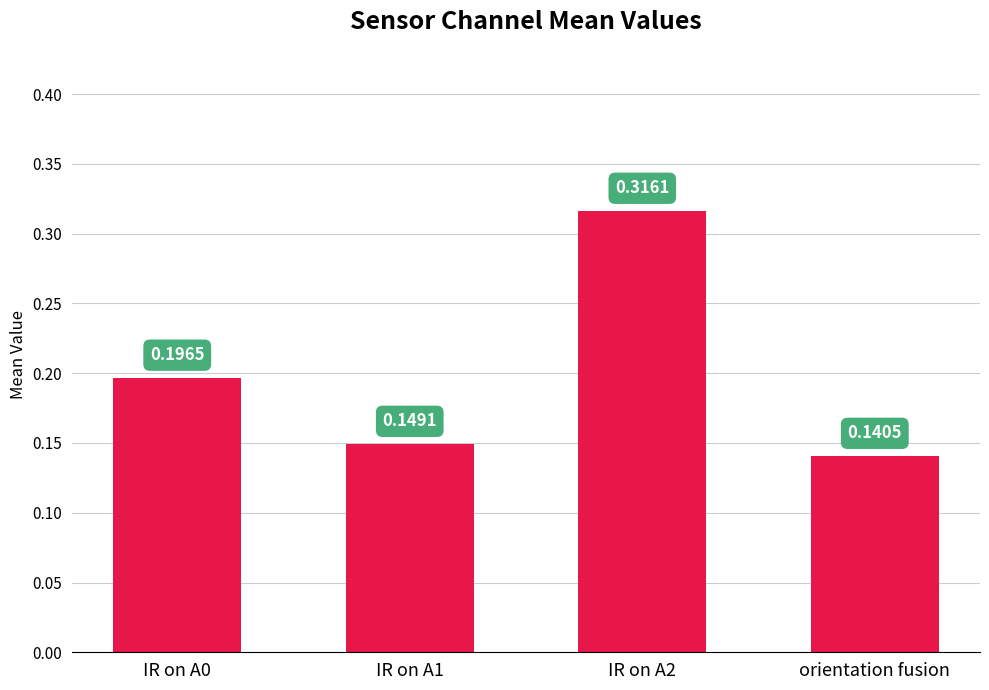

Which category has the lowest value across all series?

orientation fusion